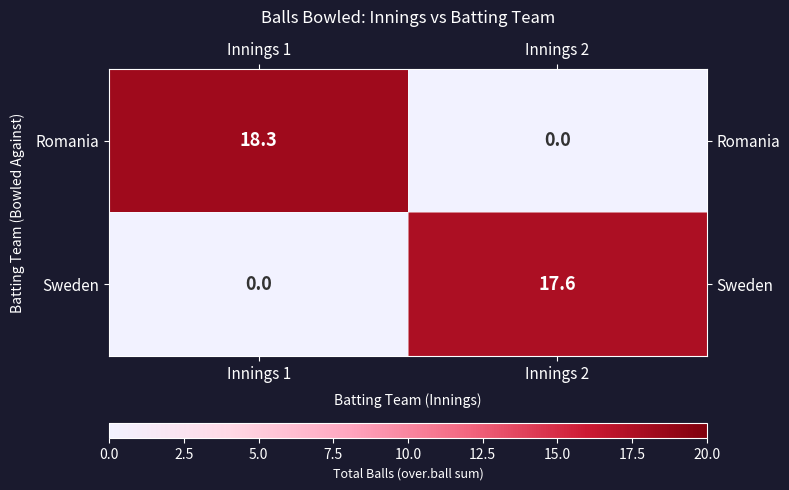

At which category is the sum across all series the highest?

Innings 1